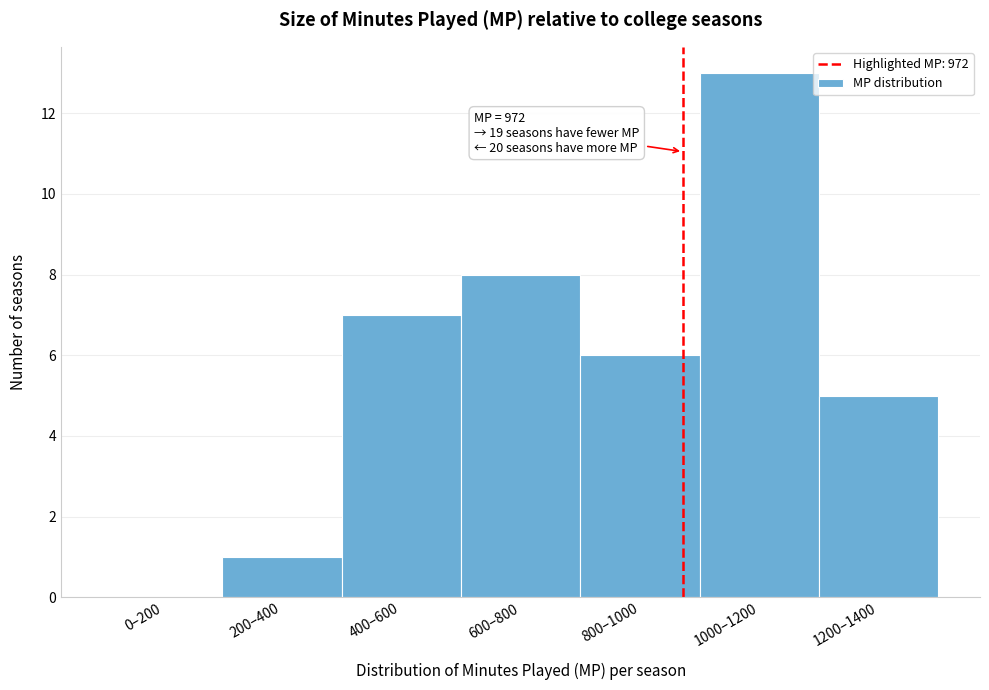

Reading left to right, what are all the values shown in this chart?

0–200=0	200–400=1	400–600=7	600–800=8	800–1000=6	1000–1200=13	1200–1400=5